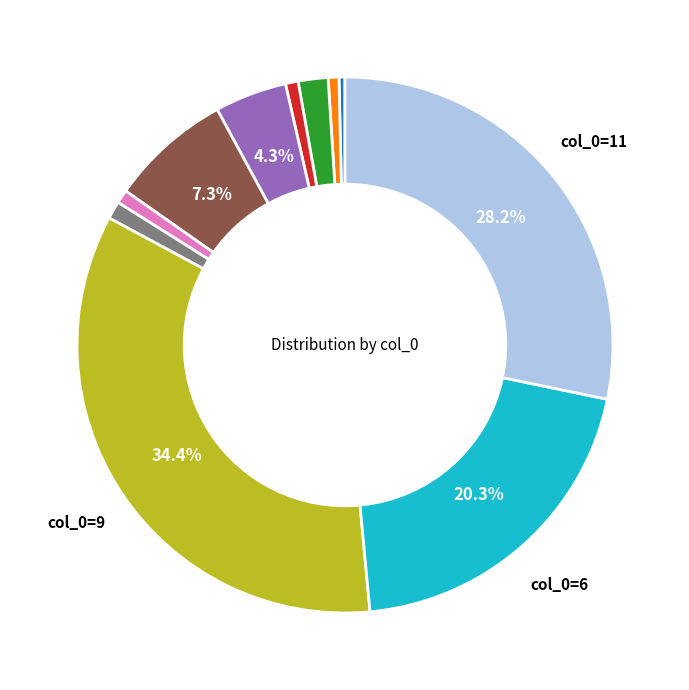

To the nearest percent, what is the average slice percentage?

9%